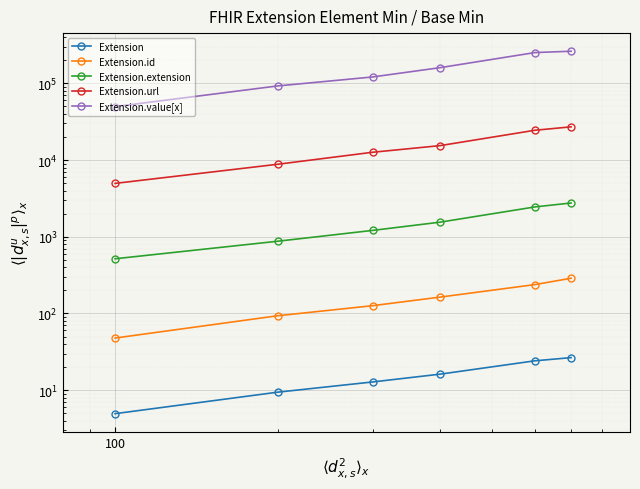

The value of Extension at 10 is 16.2. True or false?

False